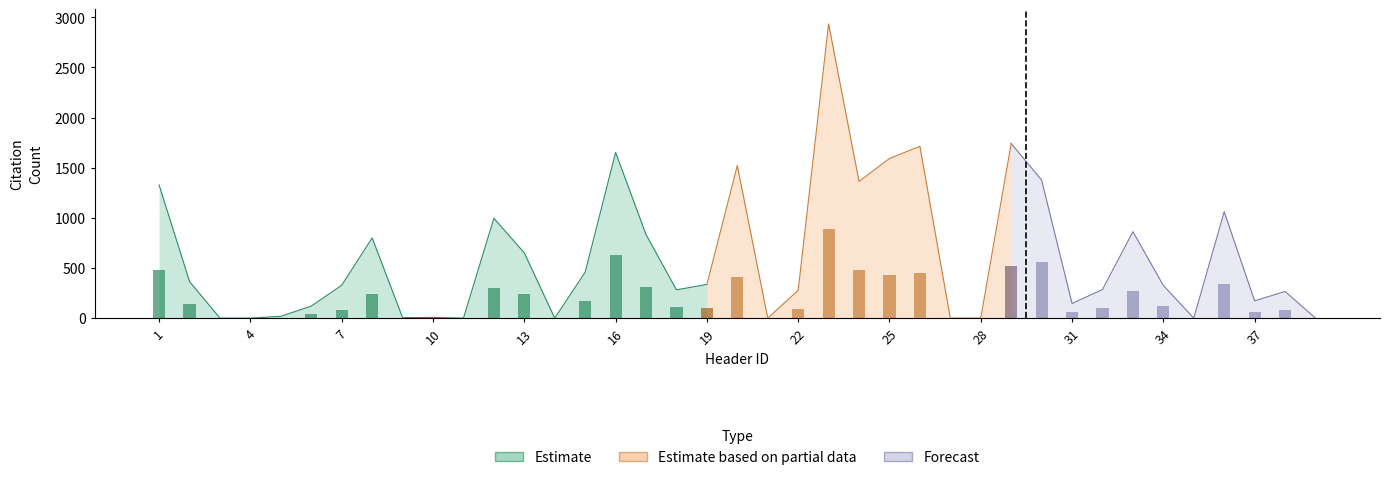

At which label is Google Scholar closest to 1467?

20